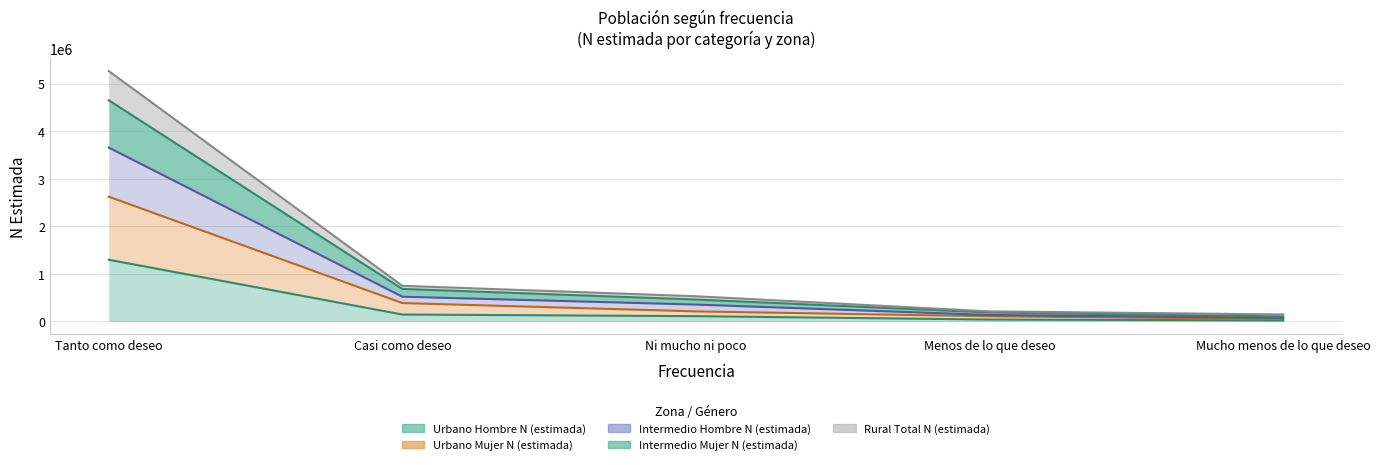

At how many categories does at least one series exceed 213226?

3